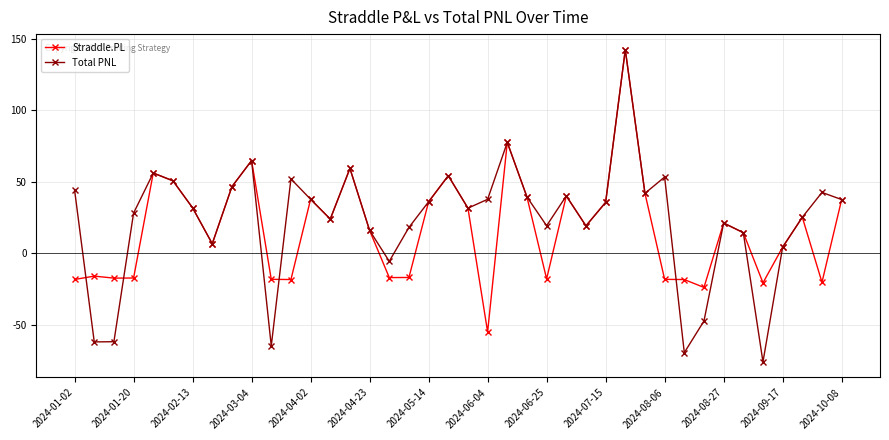

What is the value of the Total PNL point at the 14th from the left?

23.9